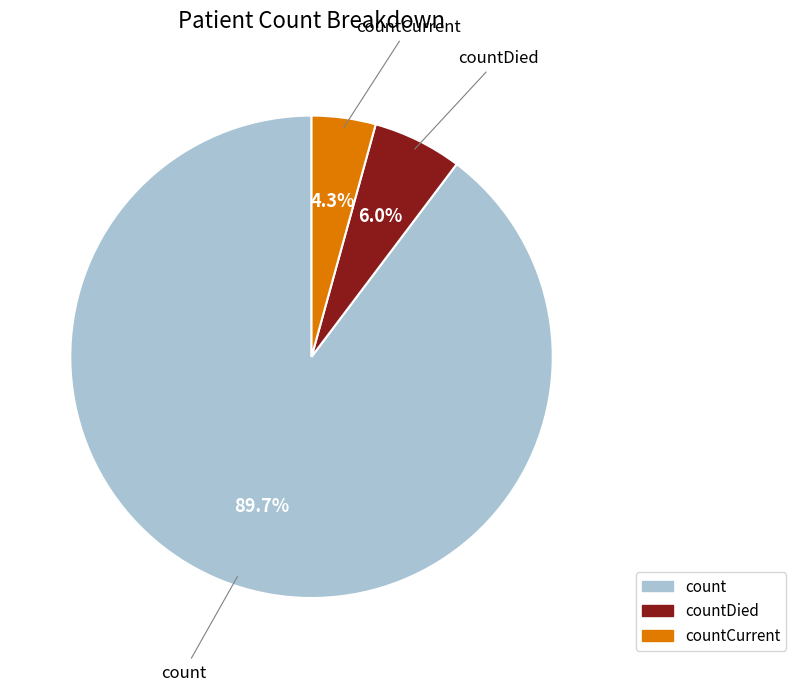

Is there a majority slice in this chart?

Yes